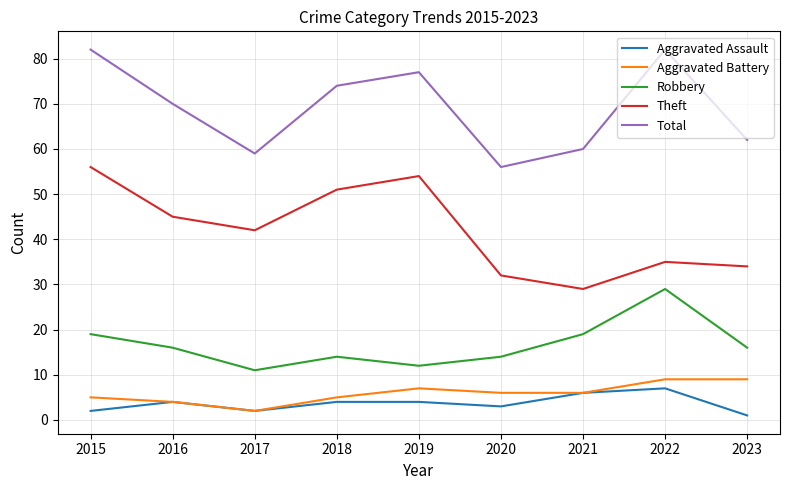

Which label corresponds to the smallest value in the chart?

2023